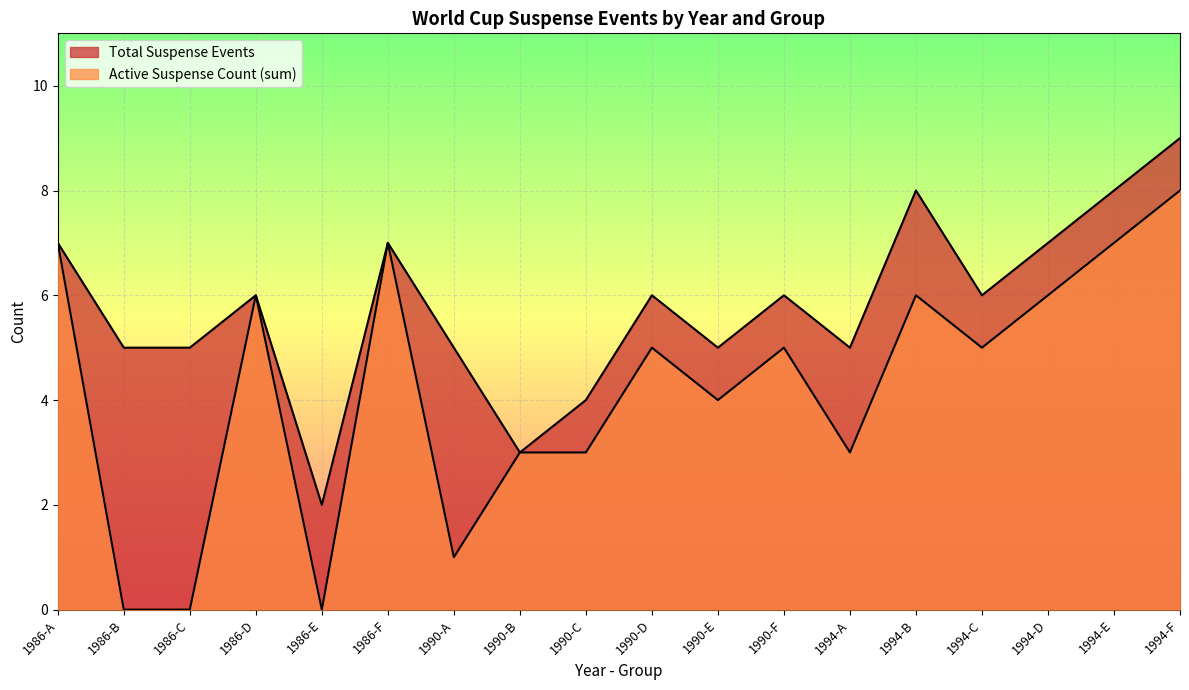

True or false: Active Suspense Count (sum) has a value of 6 at 1994-B.

True